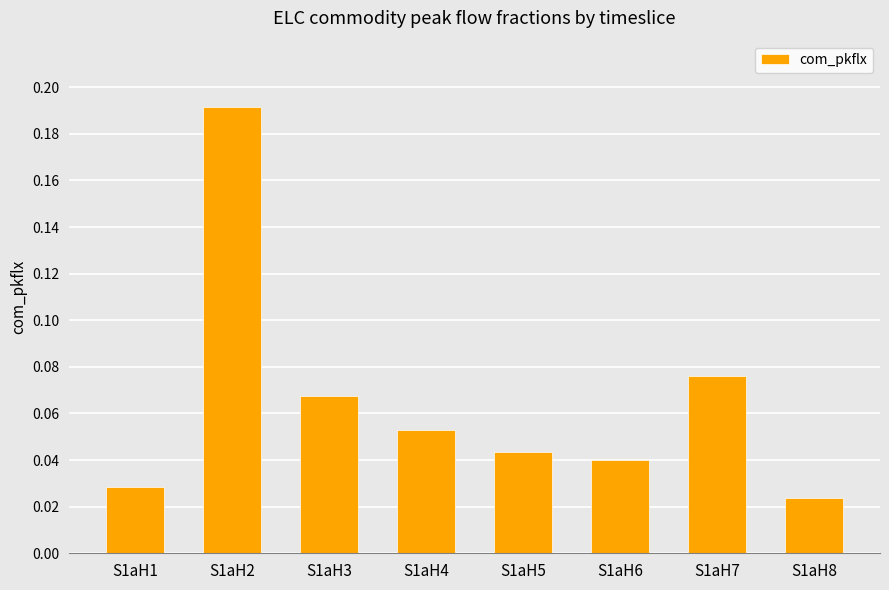

At which category does the chart reach its peak across all series?

S1aH2